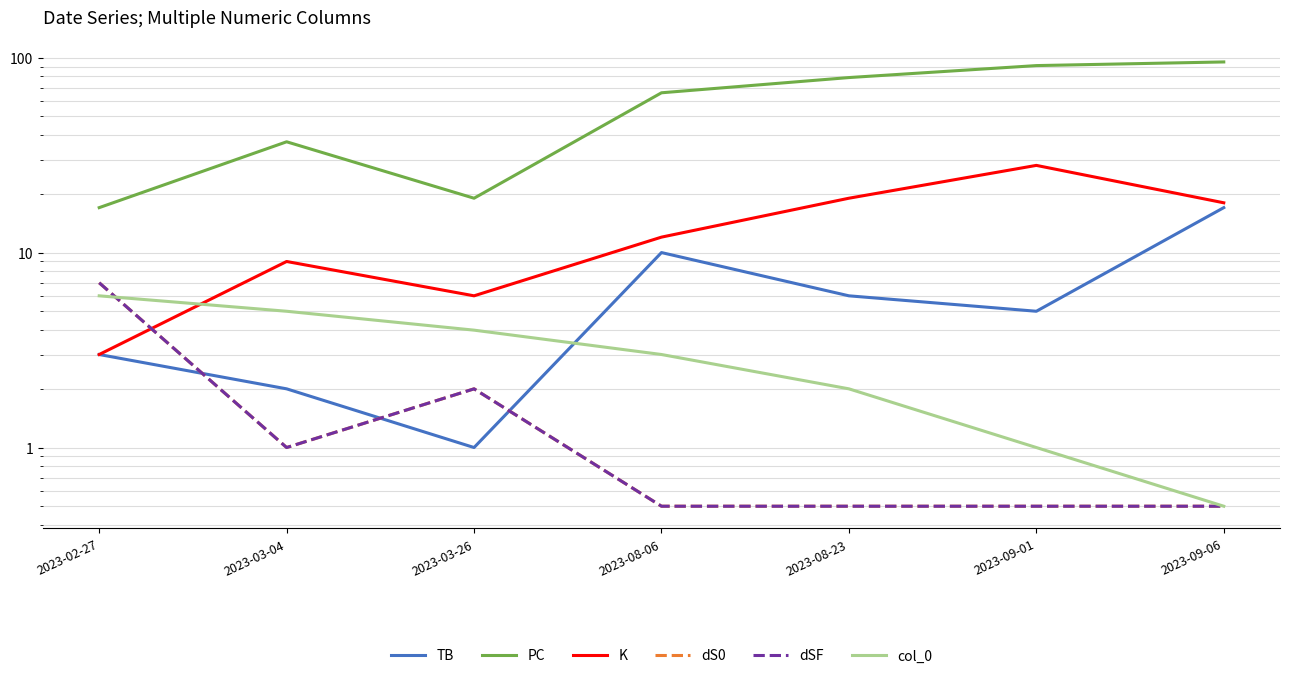

True or false: K has a value of 8.0 at 2023-09-06.

False